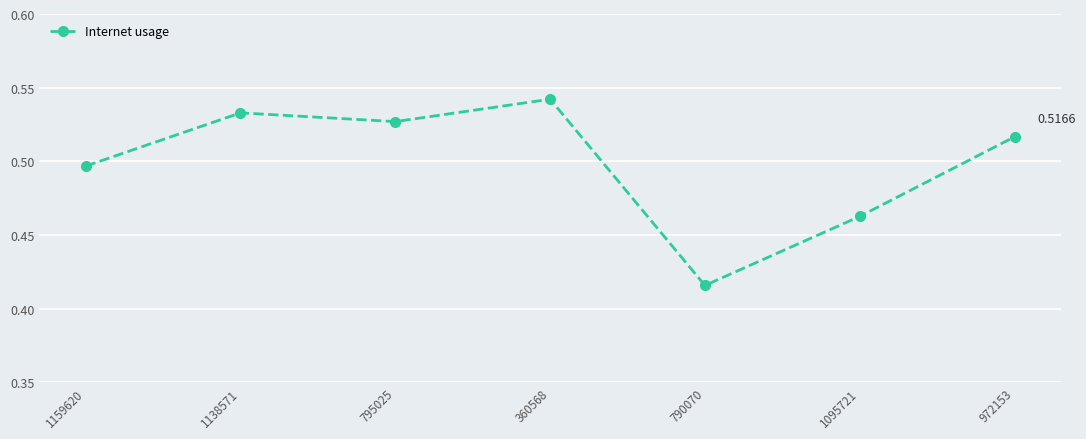

Between 790070 and 1159620, which is larger?

1159620